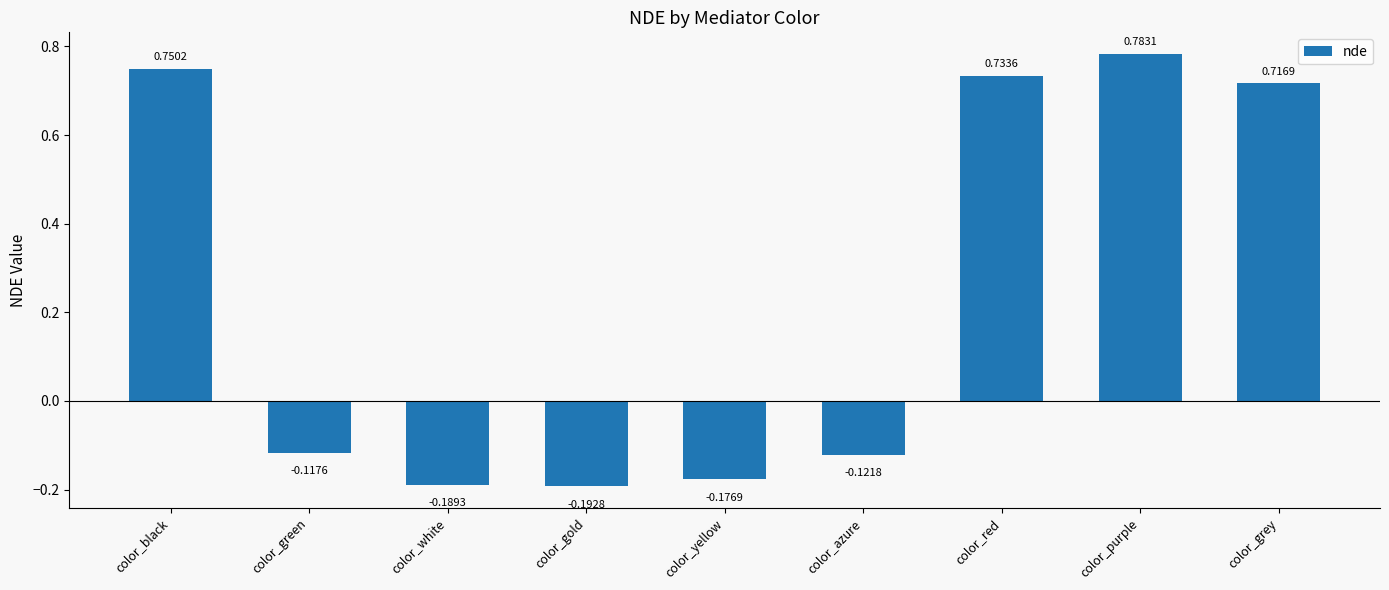

What is the difference between the maximum and minimum values?

1.0